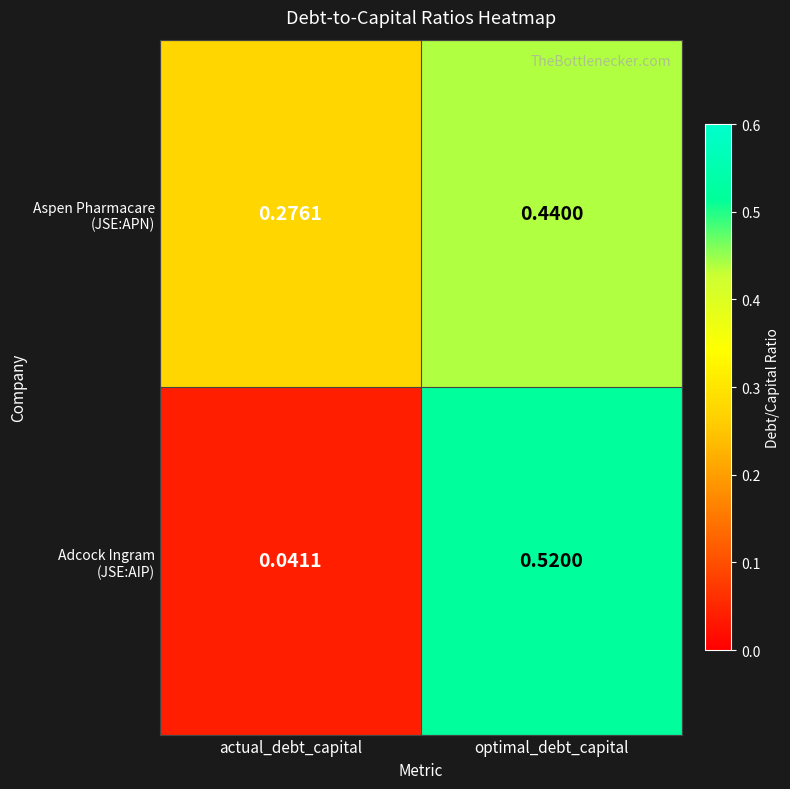

Count the number of categories in the chart.

2